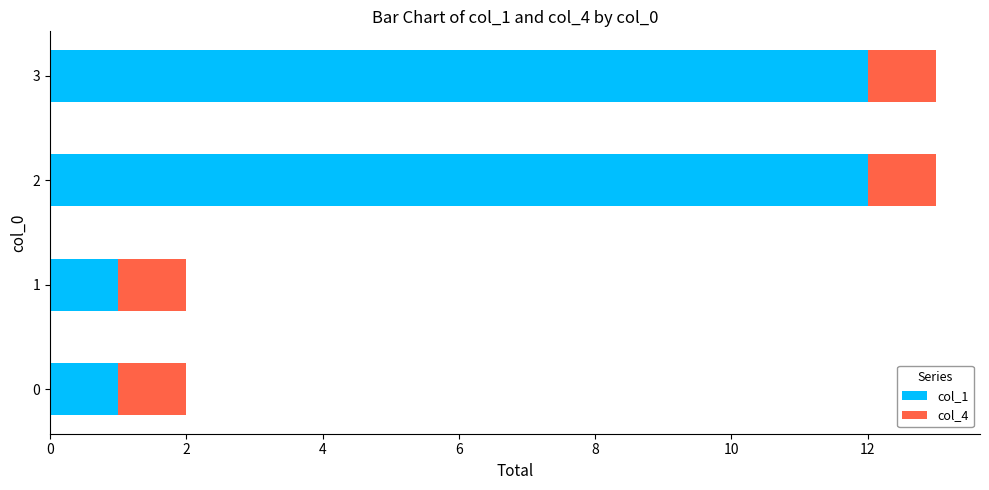

What is the total value across all series at 2?

13